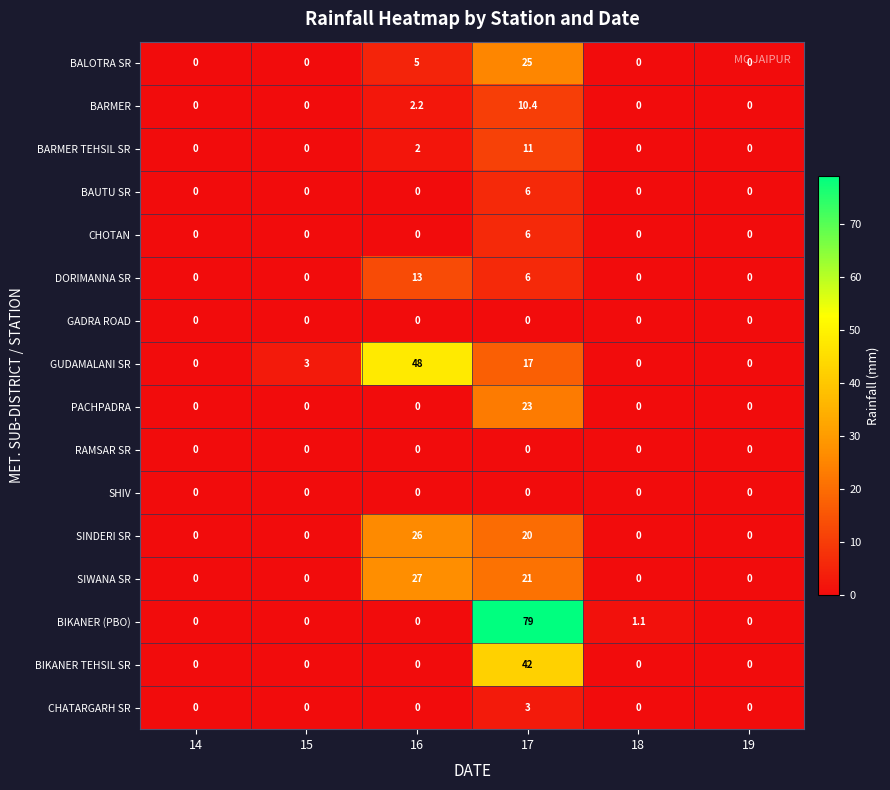

What is the maximum value shown in the chart?

79.0